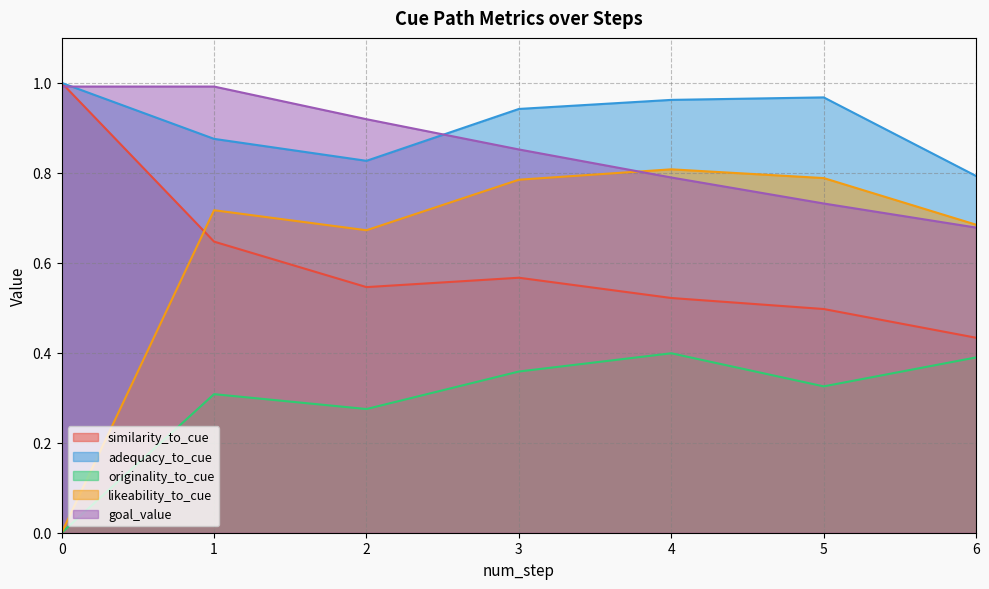

What is the sum of the goal_value values at 1 and 3?

1.8